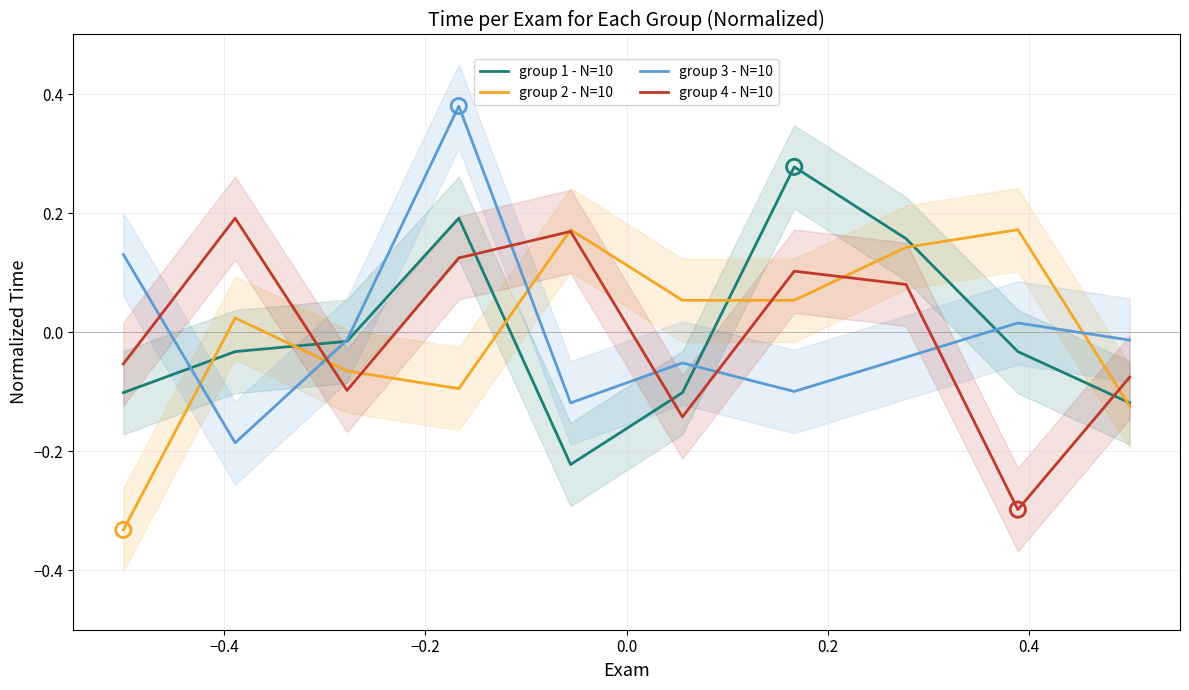

Which series contains the highest Y value?

group 3 - N=10